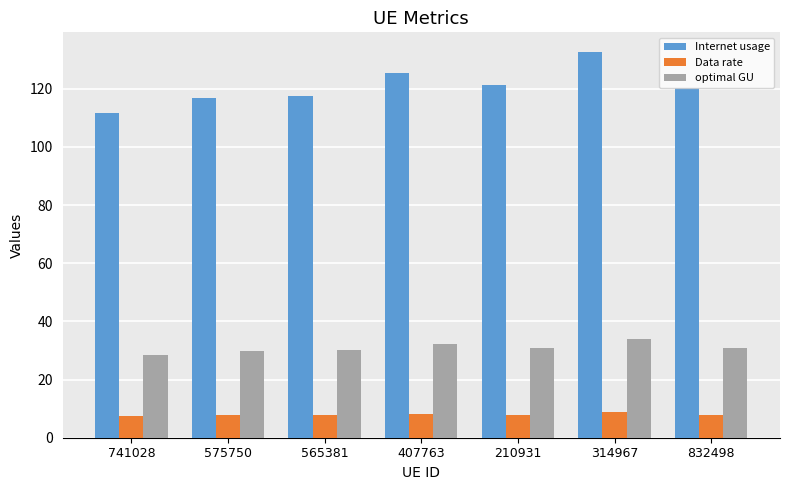

Is the value of optimal GU at 407763 greater than the value of Internet usage at 210931?

No